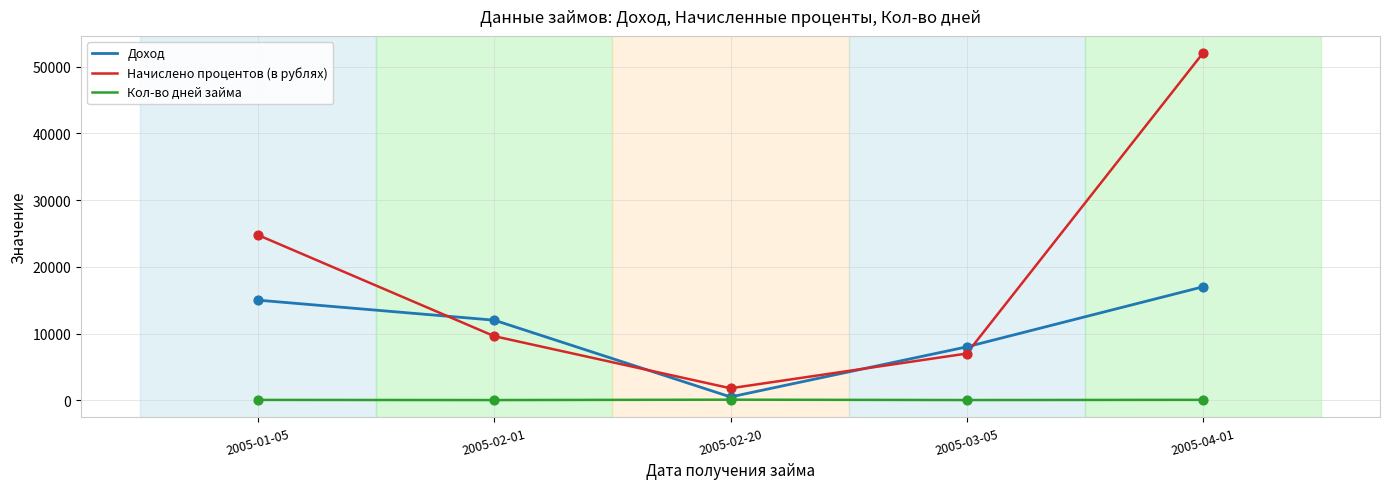

At how many categories does at least one series exceed 21317?

2